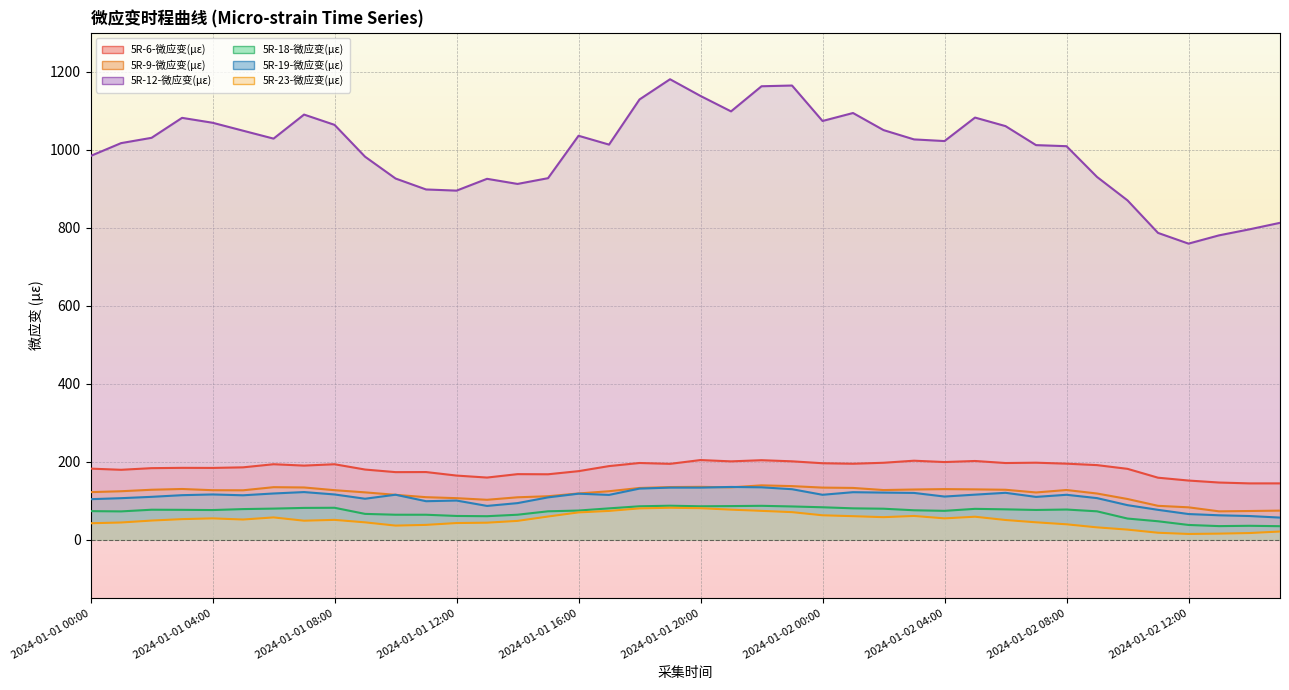

What is the spread (max minus min) of values at 2024-01-02 01:00?

1033.2